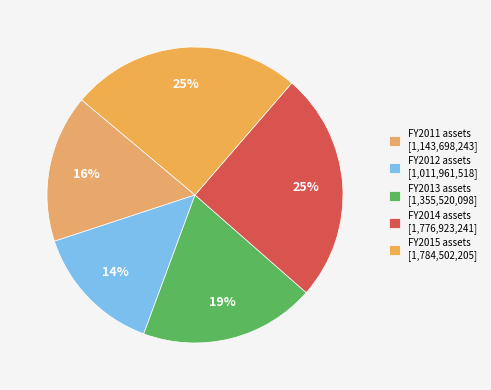

How many slices are in this pie chart?

5